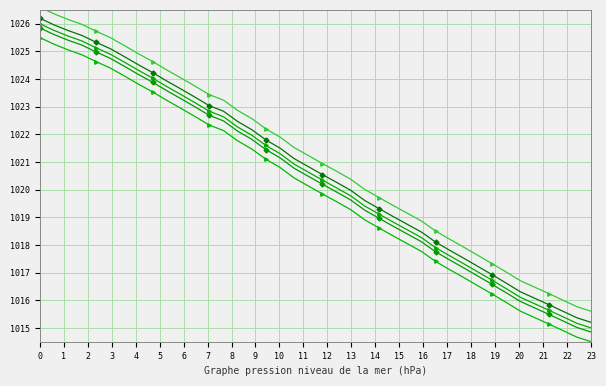

How many lines are shown in the chart?

5